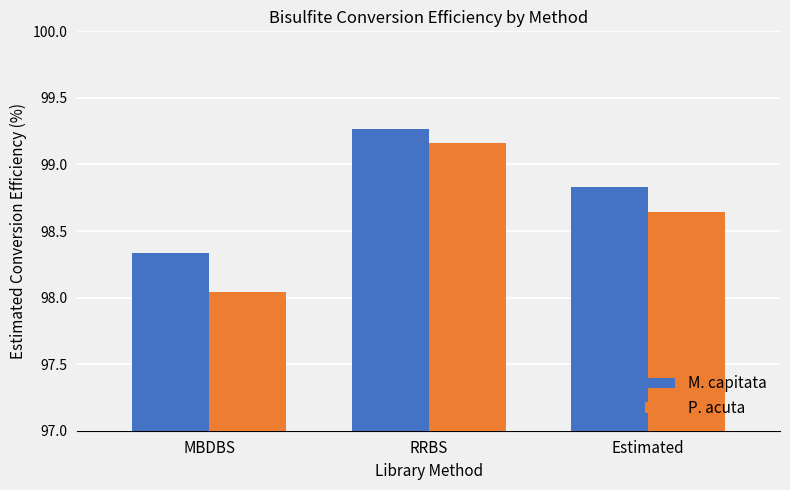

The value of P. acuta at MBDBS is 139.9. True or false?

False